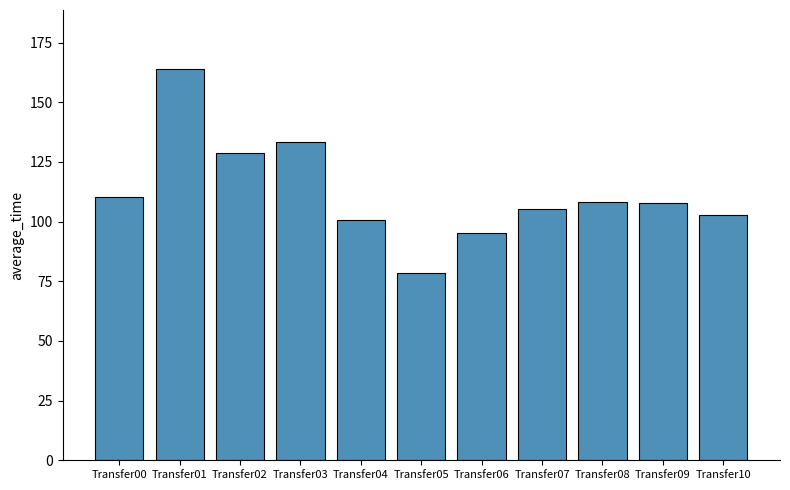

What is the value of the 9th bar from the left?

108.0